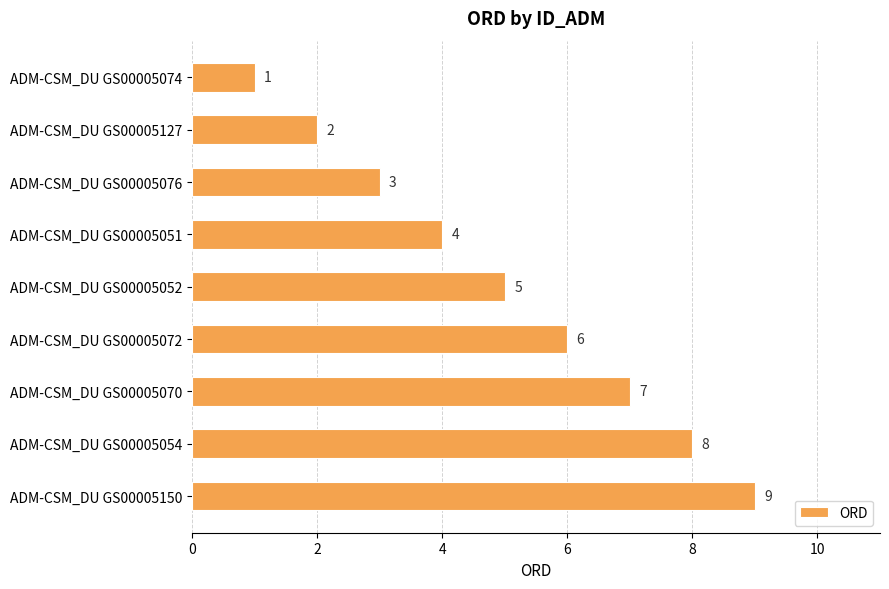

What is the difference between the second highest and minimum values?

7